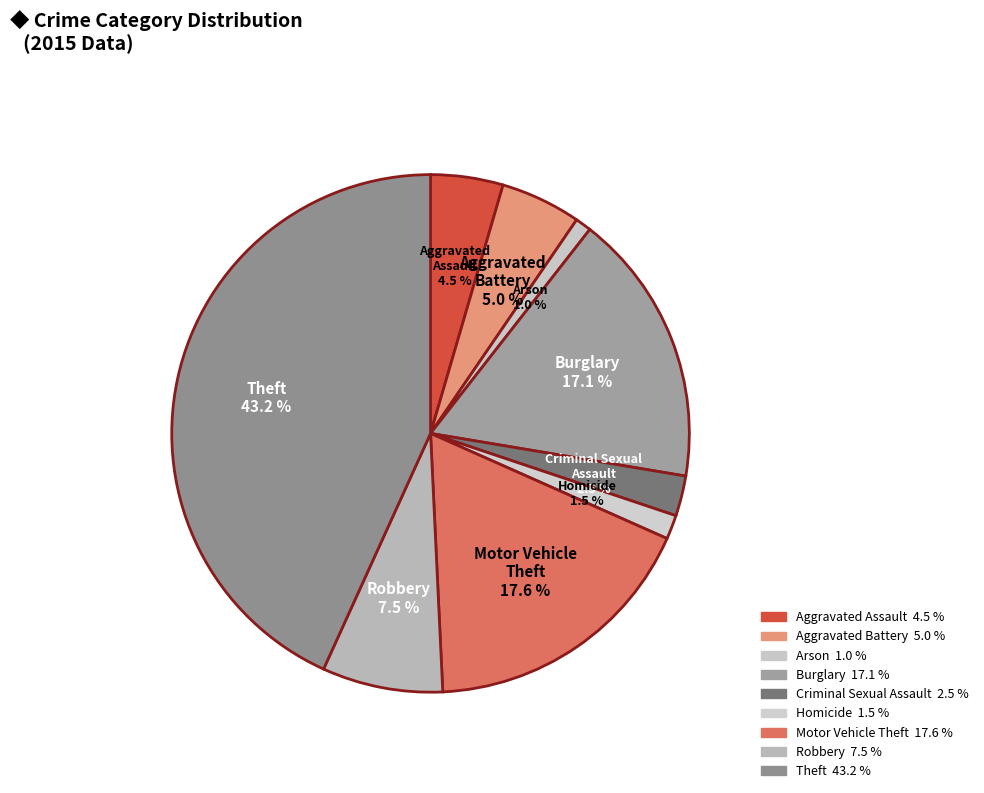

How many slices are in this pie chart?

9